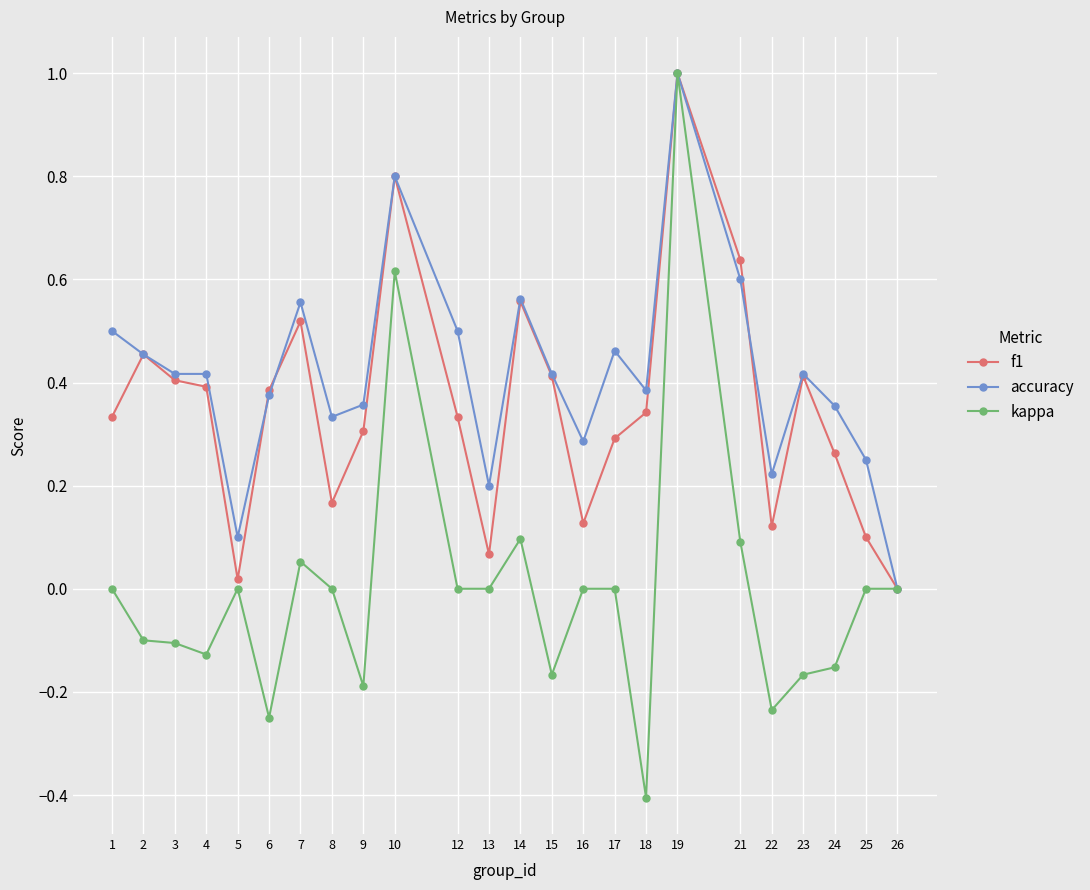

Which series has the largest total across all categories?

accuracy